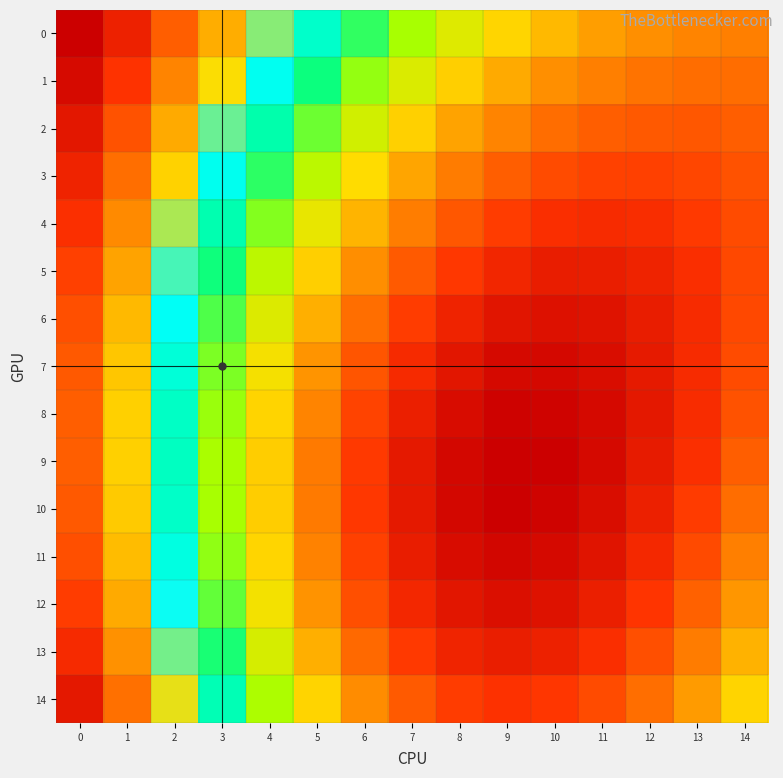

Which series has the largest range (max minus min)?

12